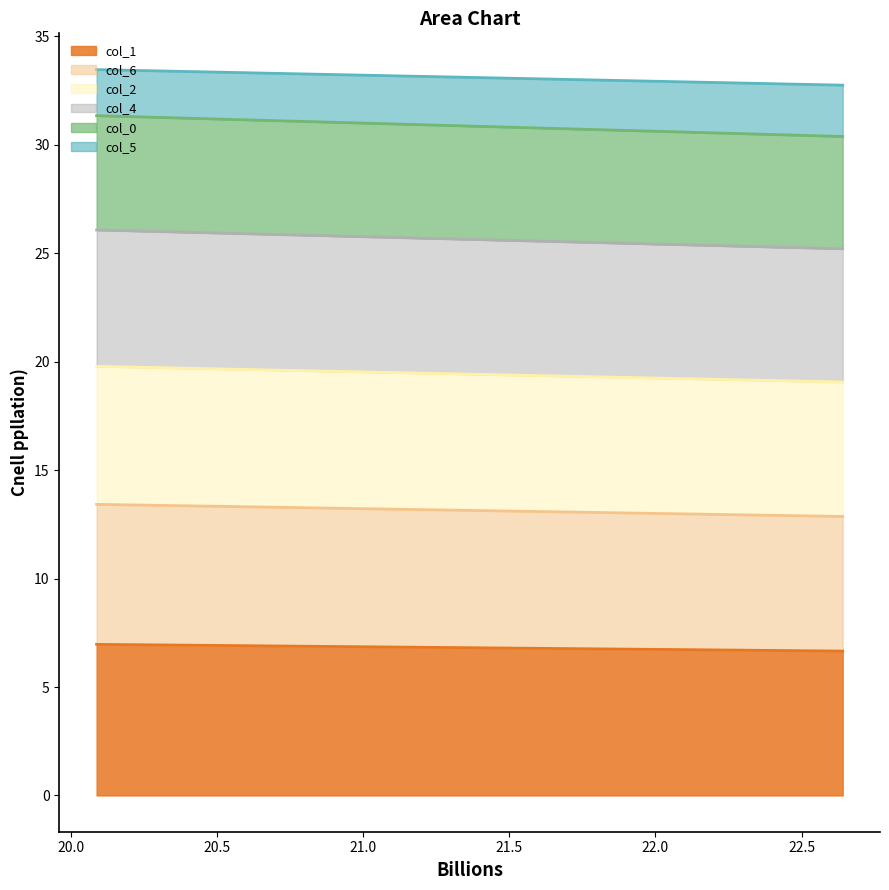

Which series has the largest total across all categories?

col_1